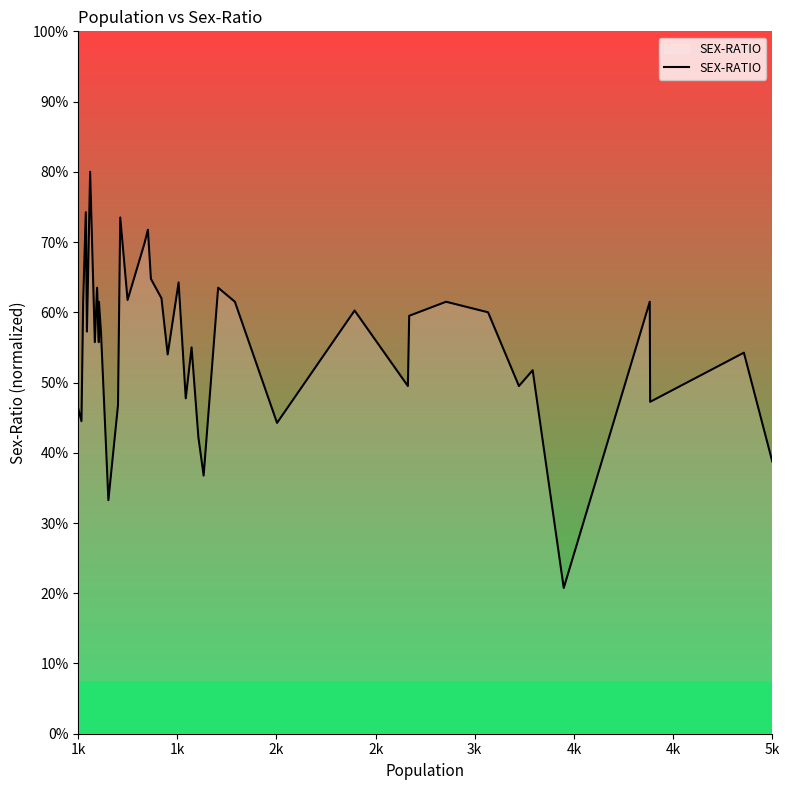

How many data points are above 929?

19